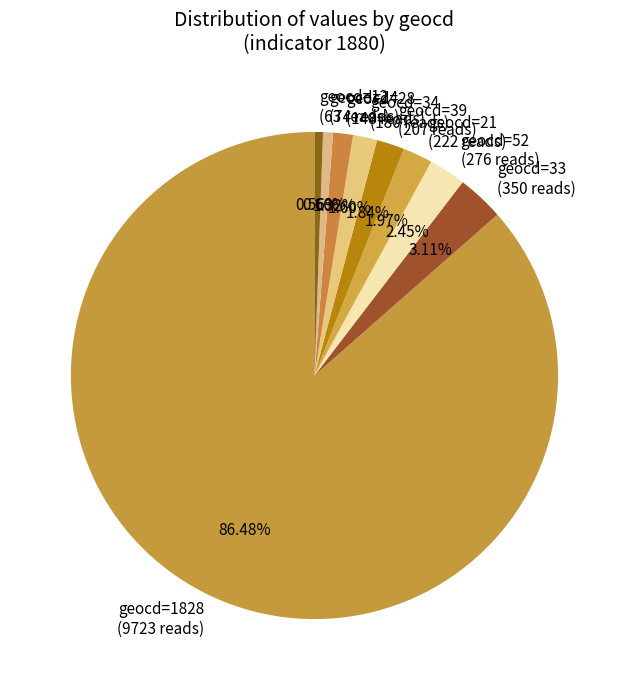

Approximately how many times larger is the value at geocd=28 (148 reads) compared to geocd=39 (207 reads)?

0.7